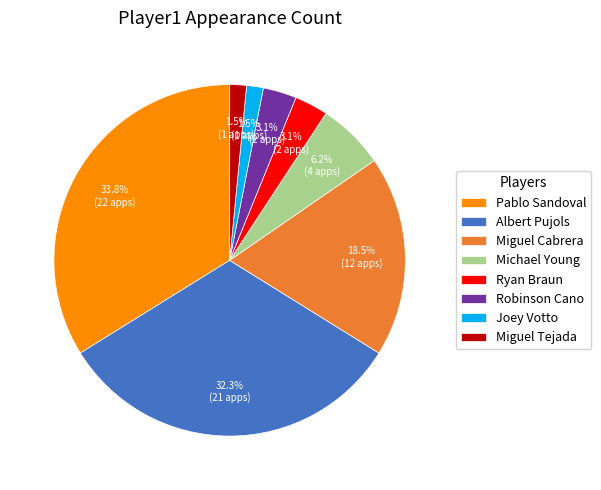

Does Joey Votto represent more than half of the total?

No